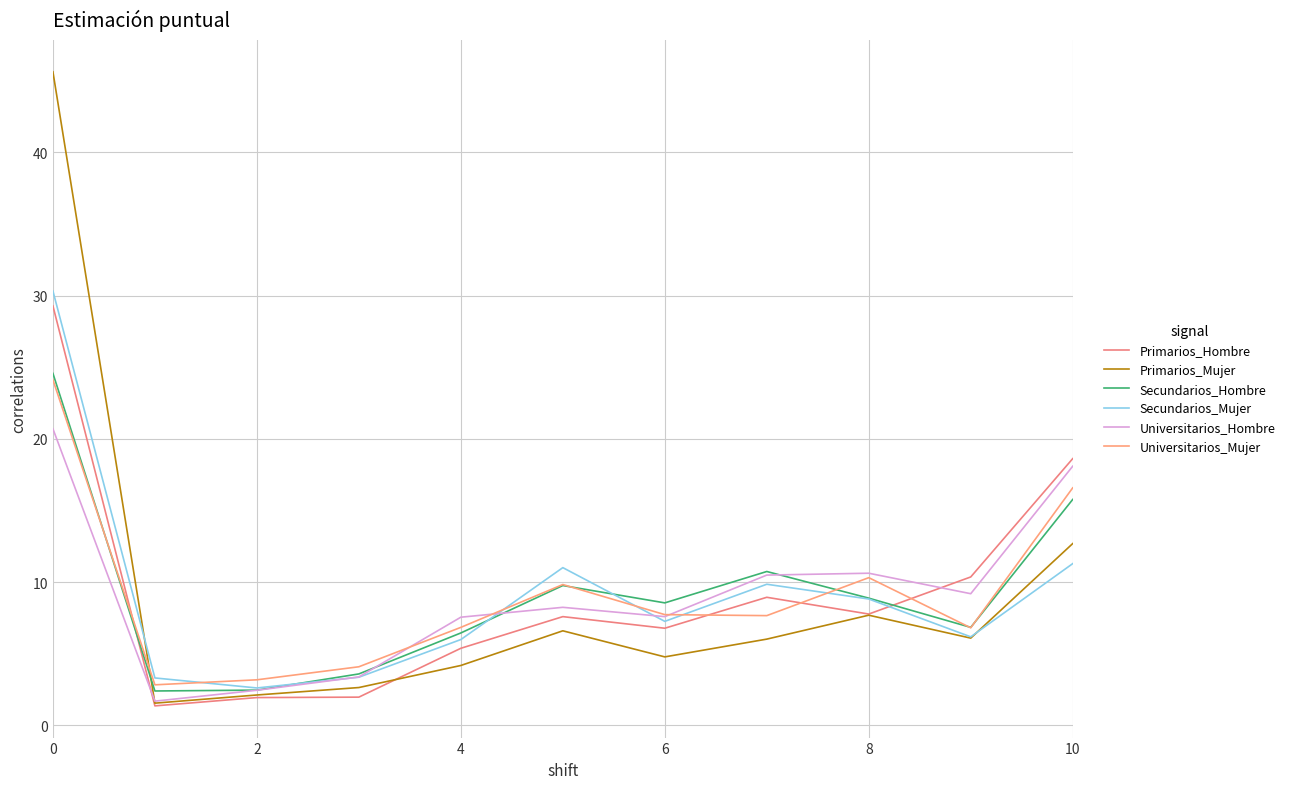

How many lines are shown in the chart?

6